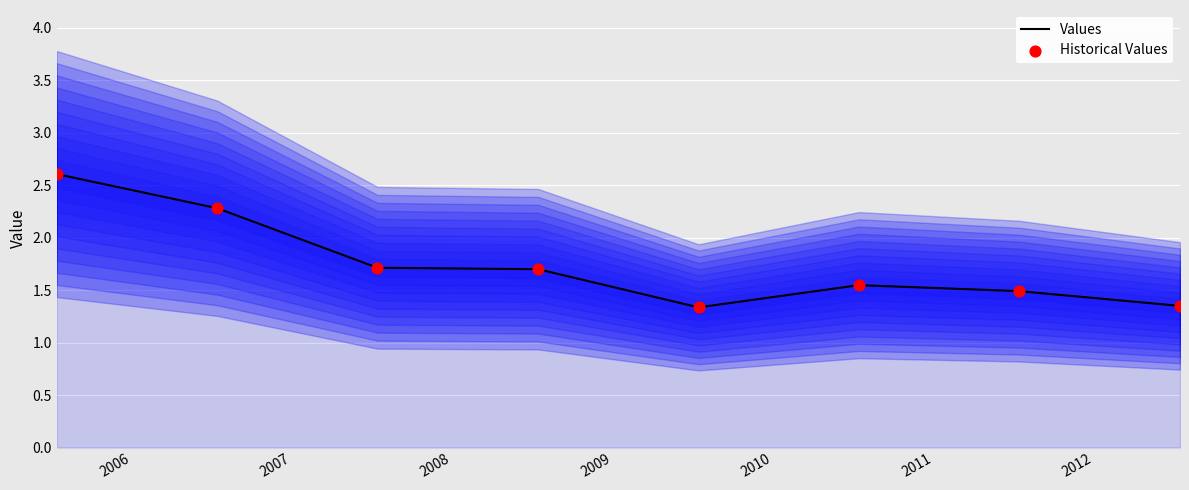

Is the value of Historical Values at 2007 greater than the value of Values at 2009?

Yes